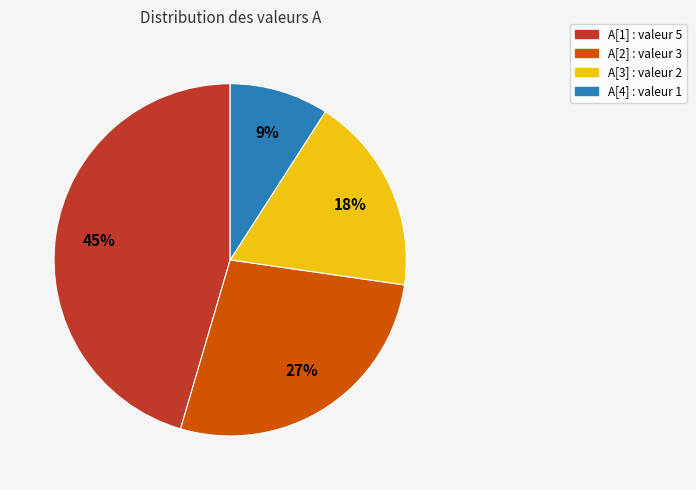

Approximately how many times larger is the value at A[1] compared to A[4]?

5.0